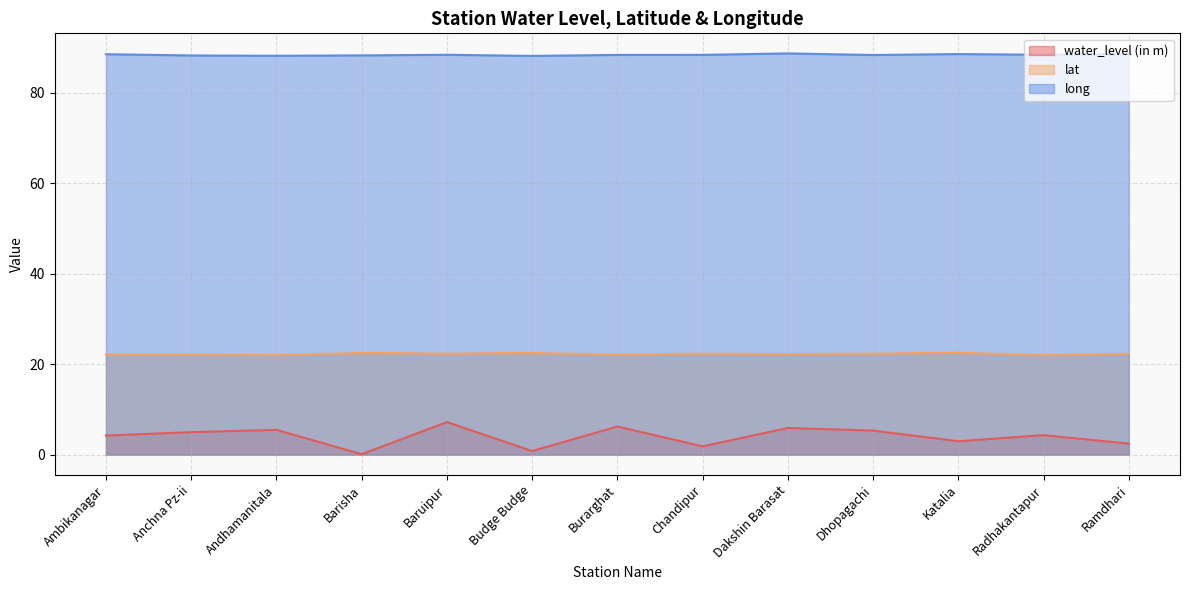

True or false: long has a value of 88.6 at Katalia.

True